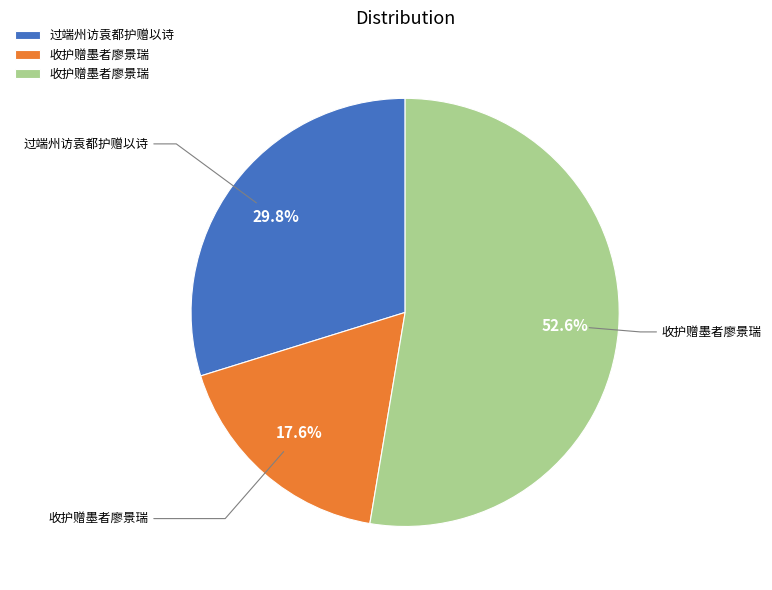

Is there a majority slice in this chart?

Yes